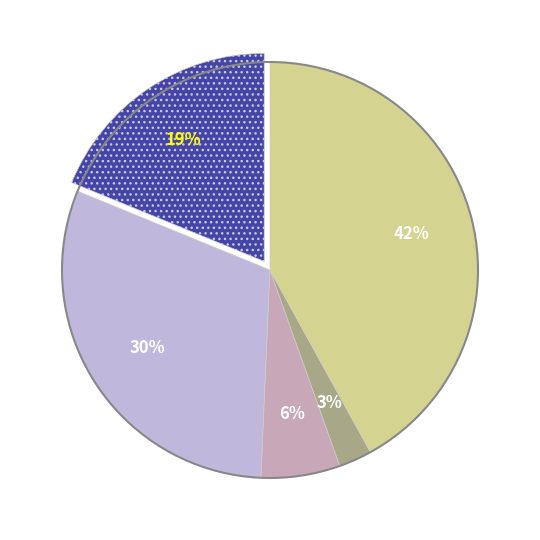

To the nearest percent, what is the difference between the largest and smallest slice percentages?

39%